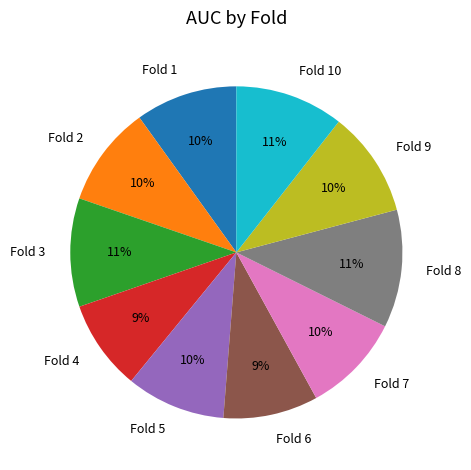

To the nearest percent, what percentage of the pie is Fold 6?

9%